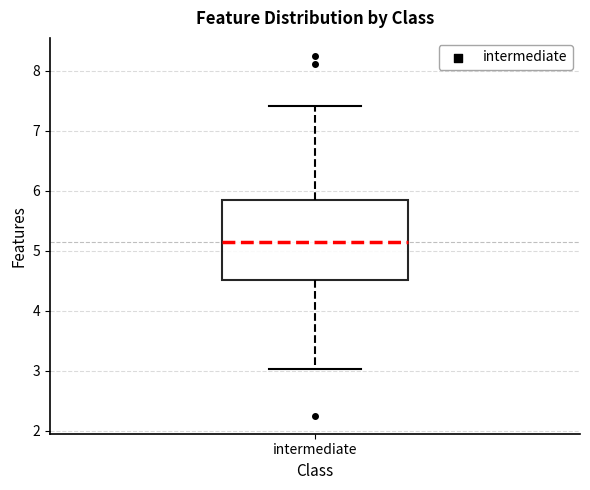

Where does the lower whisker of the box for intermediate end on the y-axis? The values are not printed on the chart, so give them approximately, as read against the axis.

3.0